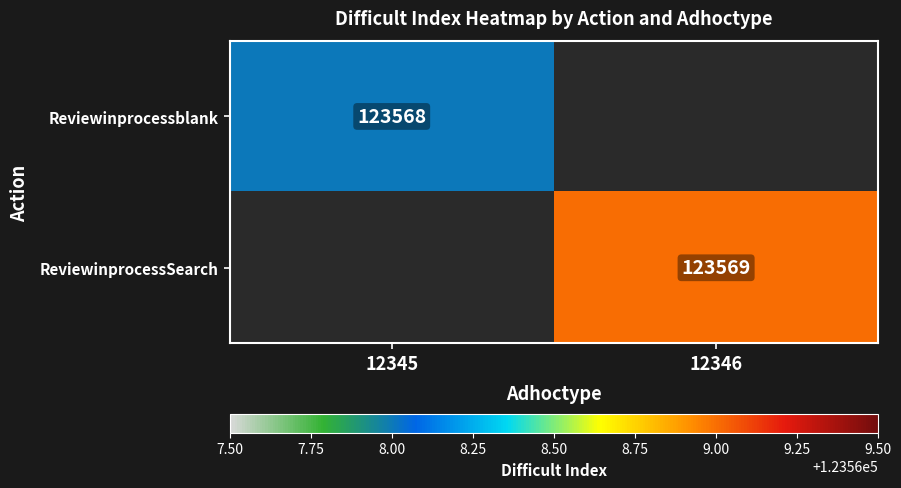

Is the value of ReviewinprocessSearch at 12346 greater than the value of Reviewinprocessblank at 12345?

Yes